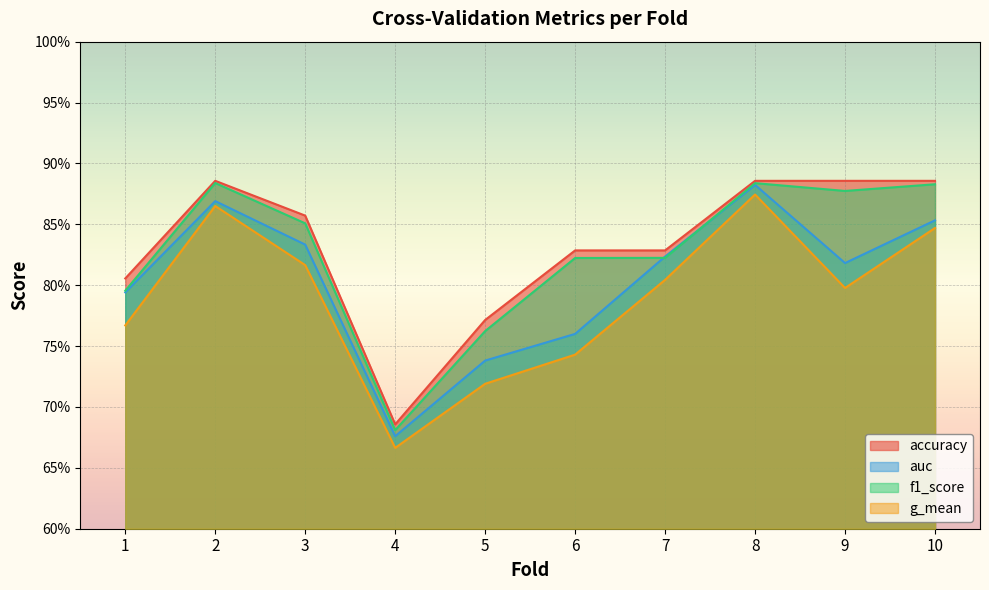

Which series has the largest total across all categories?

accuracy